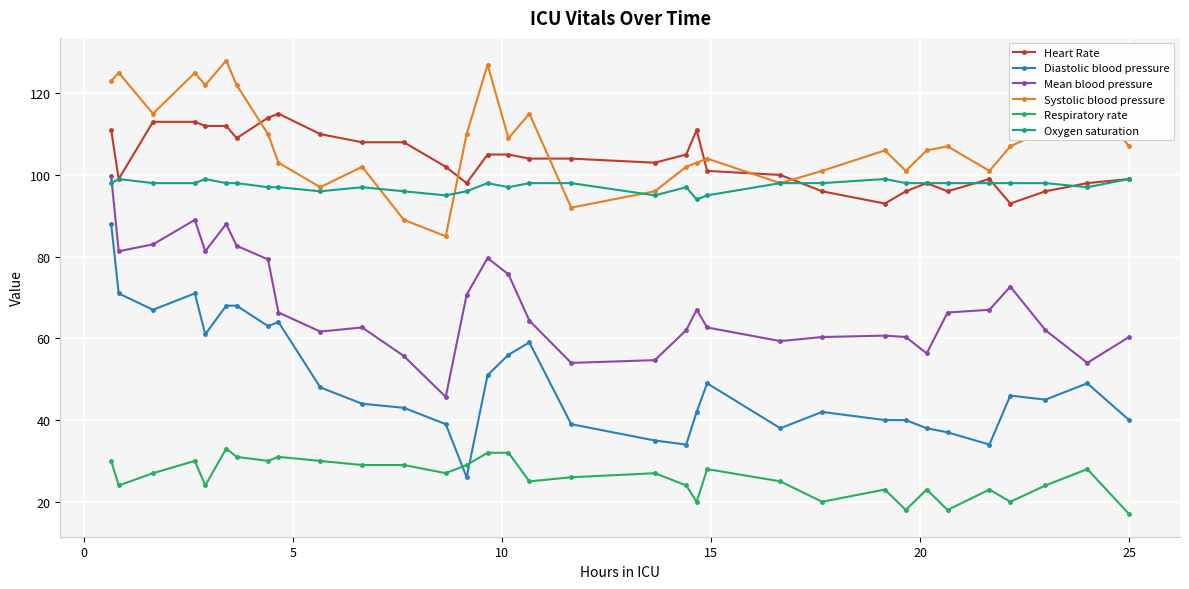

True or false: Heart Rate has more than 1 points higher than both neighbors.

True